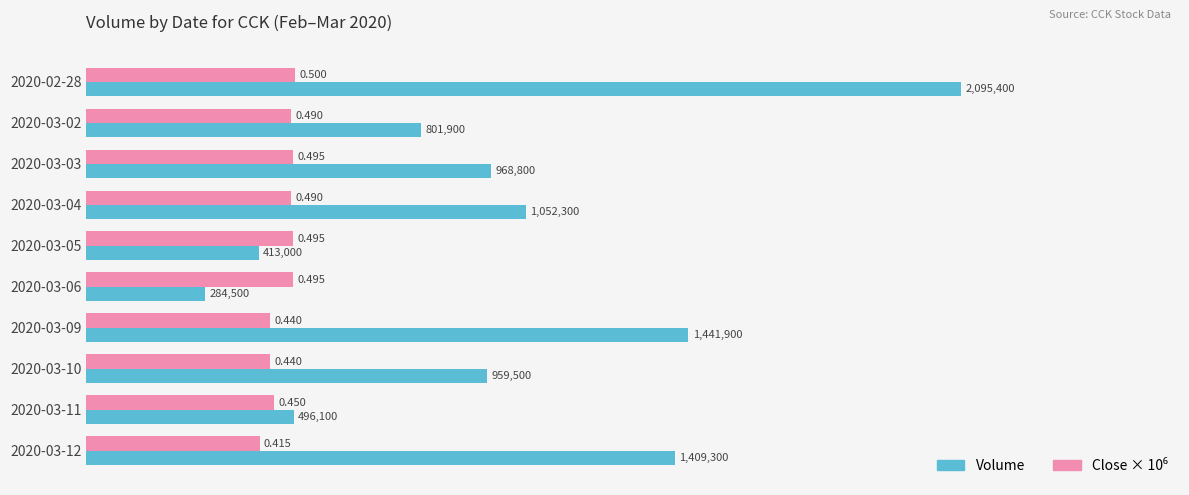

What is the average value of the Close × 10⁶ series?

471000